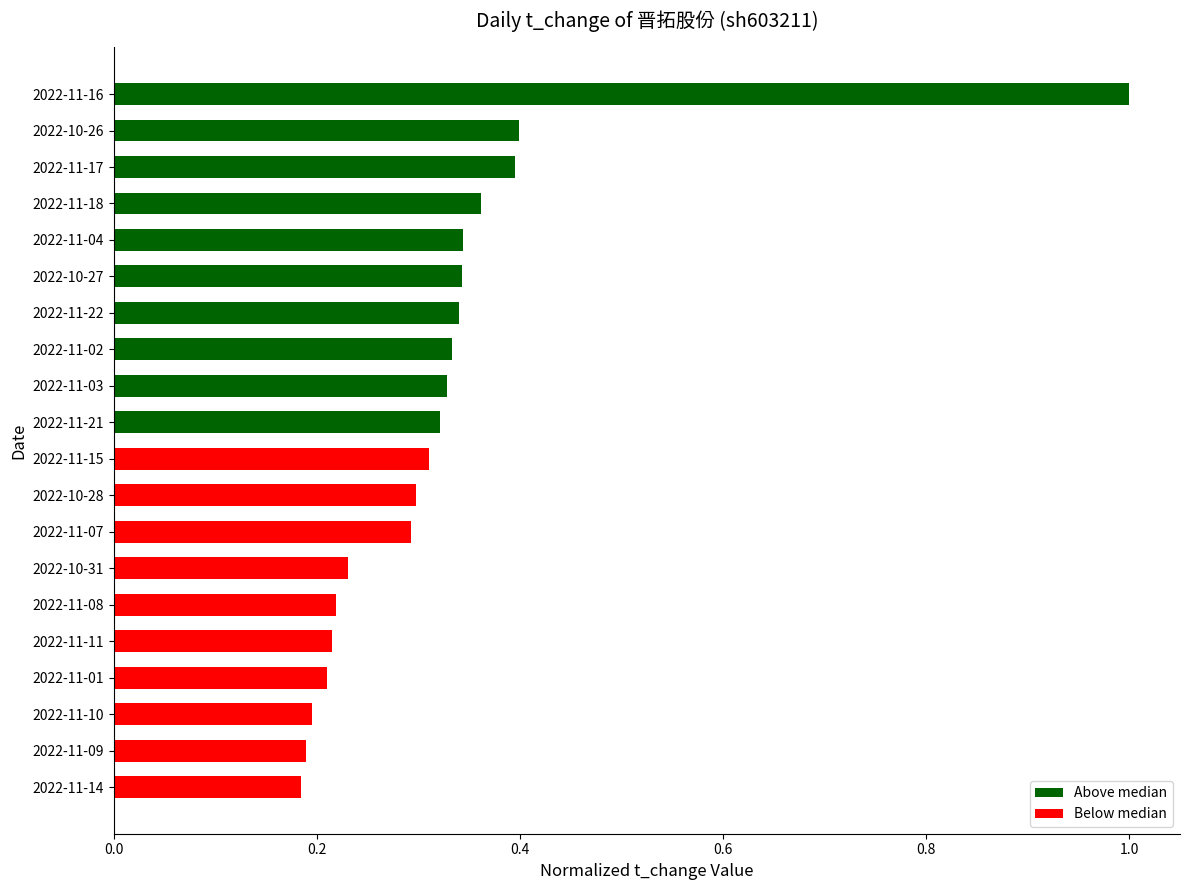

Which label corresponds to the largest value in the chart?

2022-11-16